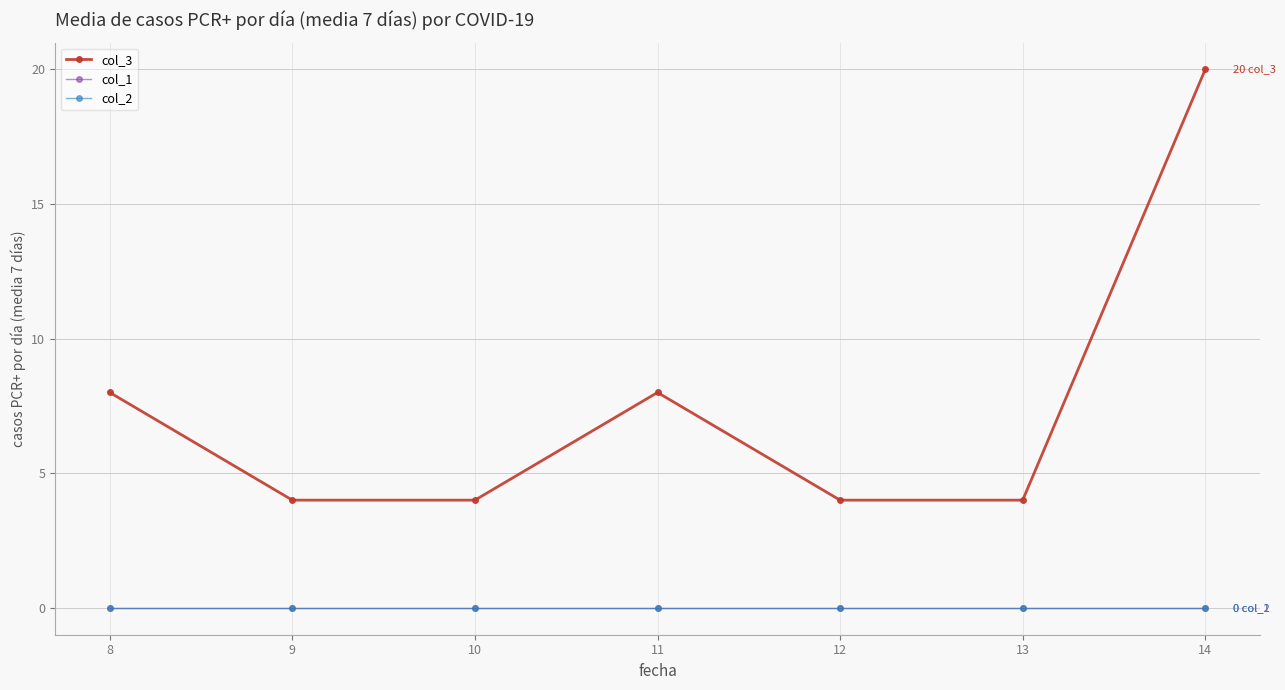

What is the sum of all col_3 values?

52